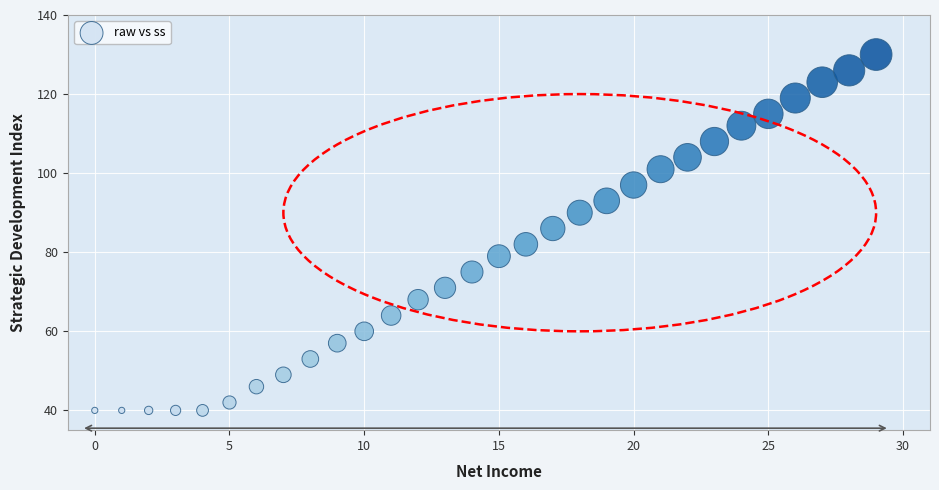

What is the range of Y values (max minus min)?

90